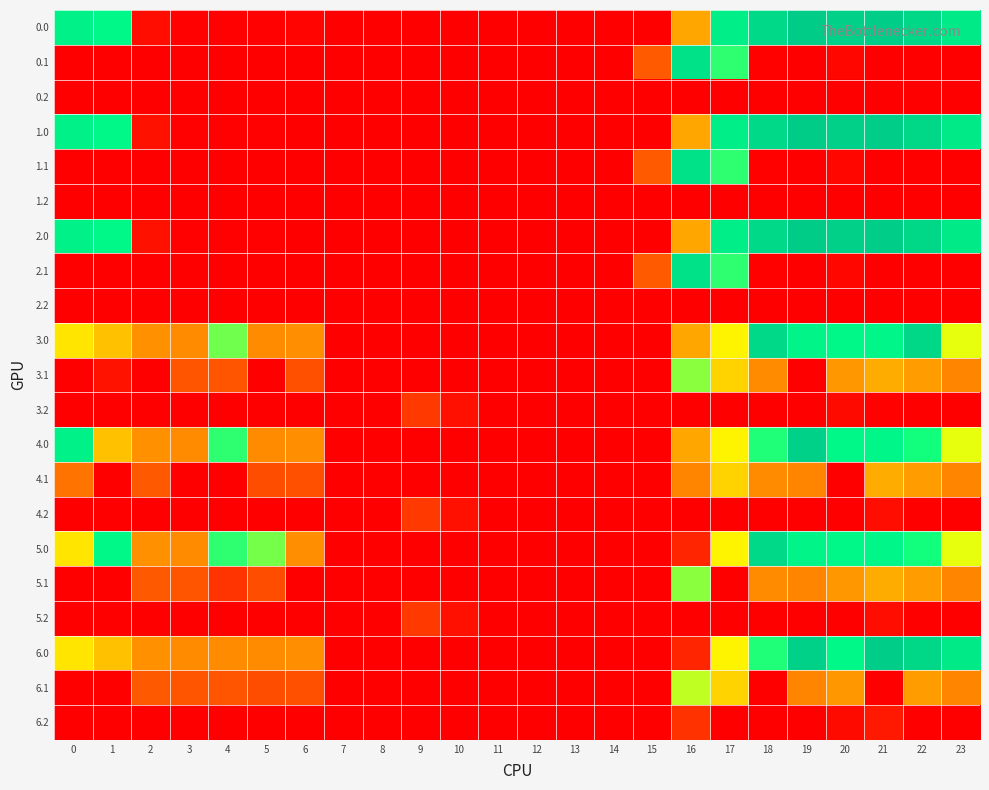

Reading left to right, list all the values displayed in this chart.

0.0: 0=482.0	1=449.5	2=25.5	3=4.4	4=4.9	5=3.8	6=8.0	7=0.0	8=0.0	9=0.0	10=0.0	11=0.0	12=0.0	13=0.0	14=0.0	15=0.0	16=250.9	17=494.8	18=586.7	19=649.2	20=629.9	21=638.4	22=592.3	23=511.3
0.1: 0=0.0	1=0.0	2=0.0	3=0.0	4=0.0	5=0.0	6=0.0	7=0.0	8=0.0	9=0.0	10=0.0	11=0.0	12=0.0	13=0.0	14=0.0	15=173.1	16=547.3	17=403.4	18=5.4	19=0.2	20=14.5	21=0.0	22=0.0	23=0.0
0.2: 0=0.0	1=0.0	2=0.0	3=0.0	4=0.0	5=0.0	6=0.0	7=0.0	8=0.0	9=0.0	10=0.0	11=0.0	12=0.0	13=0.0	14=0.0	15=0.0	16=0.0	17=0.0	18=0.0	19=0.0	20=0.0	21=0.0	22=0.0	23=0.0
1.0: 0=482.0	1=449.5	2=33.6	3=4.4	4=4.9	5=3.8	6=0.0	7=0.0	8=0.0	9=0.0	10=0.0	11=0.0	12=0.0	13=0.0	14=0.0	15=0.0	16=250.9	17=494.8	18=586.7	19=649.2	20=629.9	21=638.4	22=592.3	23=511.3
1.1: 0=0.0	1=0.0	2=0.0	3=0.0	4=0.0	5=0.0	6=0.0	7=0.0	8=0.0	9=0.0	10=0.0	11=0.0	12=0.0	13=0.0	14=0.0	15=173.1	16=547.3	17=403.4	18=5.4	19=0.2	20=14.5	21=0.0	22=0.0	23=0.0
1.2: 0=0.0	1=0.0	2=0.0	3=0.0	4=0.0	5=0.0	6=0.0	7=0.0	8=0.0	9=0.0	10=0.0	11=0.0	12=0.0	13=0.0	14=0.0	15=0.0	16=0.0	17=0.0	18=0.0	19=0.0	20=0.0	21=0.0	22=0.0	23=0.0
2.0: 0=482.0	1=449.5	2=33.6	3=4.4	4=4.9	5=3.8	6=0.0	7=0.0	8=0.0	9=0.0	10=0.0	11=0.0	12=0.0	13=0.0	14=0.0	15=0.0	16=250.9	17=494.8	18=586.7	19=649.2	20=629.9	21=638.4	22=592.3	23=511.3
2.1: 0=0.0	1=0.0	2=0.0	3=0.0	4=0.0	5=0.0	6=0.0	7=0.0	8=0.0	9=0.0	10=0.0	11=0.0	12=0.0	13=0.0	14=0.0	15=173.1	16=547.3	17=403.4	18=5.4	19=0.2	20=14.5	21=0.0	22=0.0	23=0.0
2.2: 0=0.0	1=0.0	2=0.0	3=0.0	4=0.0	5=0.0	6=0.0	7=0.0	8=0.0	9=0.0	10=0.0	11=0.0	12=0.0	13=0.0	14=0.0	15=0.0	16=0.0	17=0.0	18=0.0	19=0.0	20=0.0	21=0.0	22=0.0	23=0.0
3.0: 0=304.0	1=271.5	2=232.3	3=226.4	4=378.1	5=225.8	6=230.0	7=0.0	8=0.0	9=0.0	10=0.0	11=0.0	12=0.0	13=0.0	14=0.0	15=0.0	16=250.9	17=316.8	18=586.7	19=471.2	20=451.9	21=460.4	22=592.3	23=333.3
3.1: 0=0.0	1=36.5	2=0.0	3=164.7	4=161.6	5=0.0	6=154.2	7=0.0	8=0.0	9=0.0	10=0.0	11=0.0	12=0.0	13=0.0	14=0.0	15=0.0	16=369.3	17=288.6	18=227.4	19=0.0	20=236.5	21=254.4	22=241.9	23=221.4
3.2: 0=0.0	1=0.0	2=0.0	3=0.0	4=0.0	5=0.0	6=0.0	7=0.0	8=0.0	9=110.5	10=30.7	11=0.0	12=0.0	13=0.0	14=0.0	15=0.0	16=0.0	17=0.0	18=0.0	19=0.0	20=21.2	21=5.3	22=0.0	23=0.0
4.0: 0=482.0	1=271.5	2=232.3	3=226.4	4=404.9	5=225.8	6=230.0	7=0.0	8=0.0	9=0.0	10=0.0	11=0.0	12=0.0	13=0.0	14=0.0	15=0.0	16=250.9	17=316.8	18=408.7	19=622.4	20=451.9	21=460.4	22=414.3	23=333.3
4.1: 0=206.6	1=0.0	2=169.9	3=0.0	4=0.0	5=147.7	6=154.2	7=0.0	8=0.0	9=0.0	10=0.0	11=0.0	12=0.0	13=0.0	14=0.0	15=0.0	16=222.1	17=288.6	18=227.4	19=222.2	20=0.0	21=254.4	22=241.9	23=221.4
4.2: 0=0.0	1=0.0	2=0.0	3=0.0	4=0.0	5=0.0	6=0.0	7=0.0	8=0.0	9=110.5	10=30.7	11=0.0	12=0.0	13=0.0	14=0.0	15=0.0	16=0.0	17=0.0	18=0.0	19=0.0	20=0.0	21=26.5	22=0.0	23=0.0
5.0: 0=304.0	1=449.5	2=232.3	3=226.4	4=404.9	5=377.0	6=230.0	7=0.0	8=0.0	9=0.0	10=0.0	11=0.0	12=0.0	13=0.0	14=0.0	15=0.0	16=72.9	17=316.8	18=586.7	19=471.2	20=451.9	21=460.4	22=414.3	23=333.3
5.1: 0=0.0	1=0.0	2=169.9	3=164.7	4=100.9	5=147.7	6=0.0	7=0.0	8=0.0	9=0.0	10=0.0	11=0.0	12=0.0	13=0.0	14=0.0	15=0.0	16=369.3	17=0.0	18=227.4	19=222.2	20=236.5	21=254.4	22=241.9	23=221.4
5.2: 0=0.0	1=0.0	2=0.0	3=0.0	4=0.0	5=0.0	6=0.0	7=0.0	8=0.0	9=110.5	10=30.7	11=0.0	12=0.0	13=0.0	14=0.0	15=0.0	16=0.0	17=0.0	18=0.0	19=0.0	20=0.0	21=26.5	22=0.0	23=0.0
6.0: 0=304.0	1=271.5	2=232.3	3=226.4	4=226.9	5=225.8	6=230.0	7=0.0	8=0.0	9=0.0	10=0.0	11=0.0	12=0.0	13=0.0	14=0.0	15=0.0	16=72.9	17=316.8	18=408.7	19=622.4	20=451.9	21=638.4	22=592.3	23=511.3
6.1: 0=0.0	1=0.0	2=169.9	3=164.7	4=161.6	5=147.7	6=154.2	7=0.0	8=0.0	9=0.0	10=0.0	11=0.0	12=0.0	13=0.0	14=0.0	15=0.0	16=347.6	17=288.6	18=0.0	19=222.2	20=236.5	21=0.0	22=241.9	23=221.4
6.2: 0=0.0	1=0.0	2=0.0	3=0.0	4=0.0	5=0.0	6=0.0	7=0.0	8=0.0	9=0.0	10=0.0	11=0.0	12=0.0	13=0.0	14=0.0	15=0.0	16=98.2	17=0.0	18=0.0	19=0.0	20=21.2	21=48.4	22=0.0	23=0.0